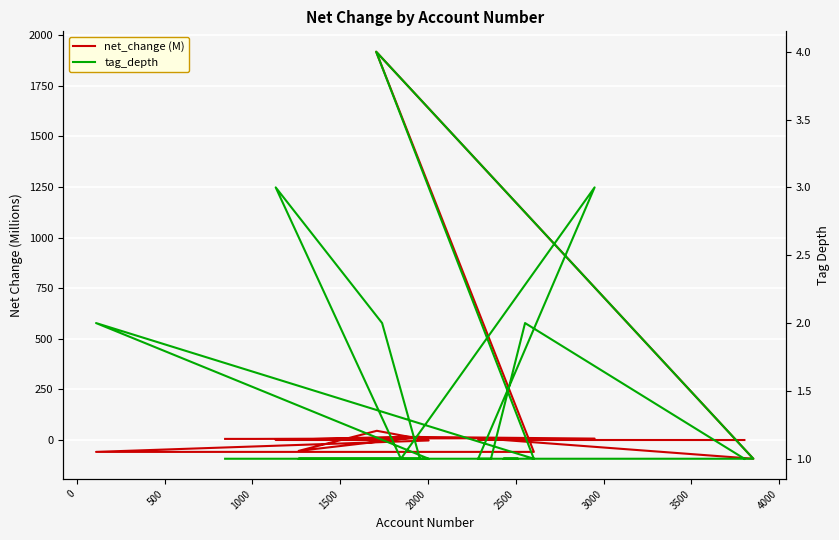

What is the average value of the tag_depth series?

1.5